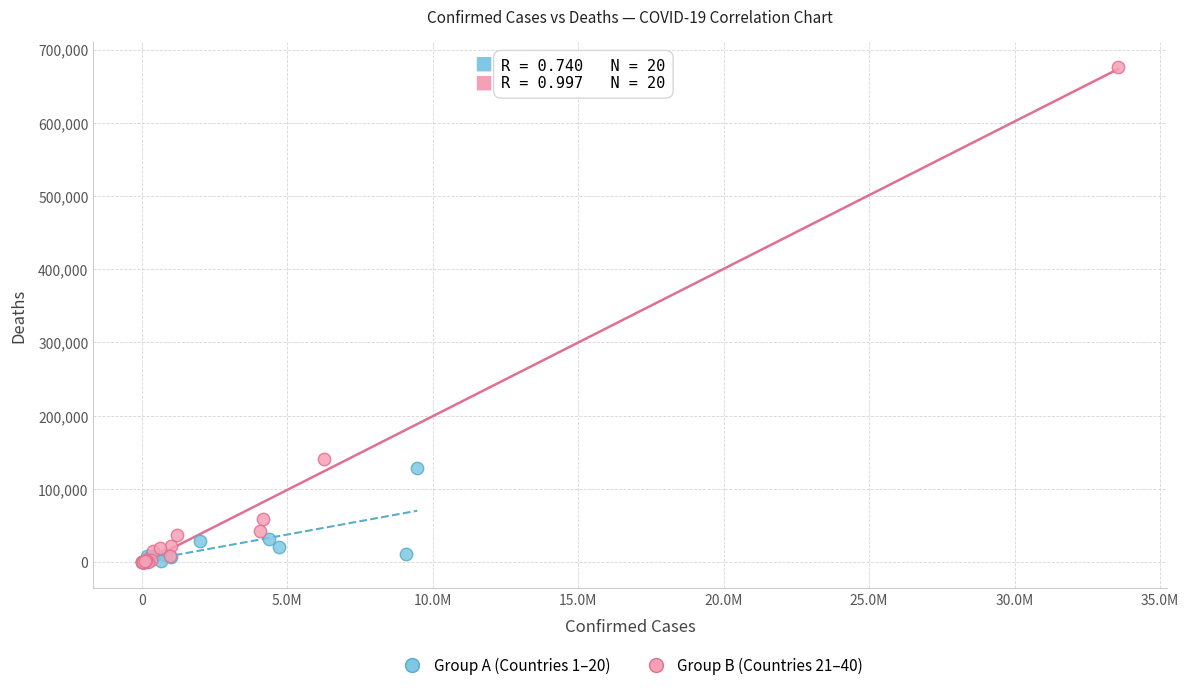

Which series contains the highest Y value?

Group B (Countries 21–40)